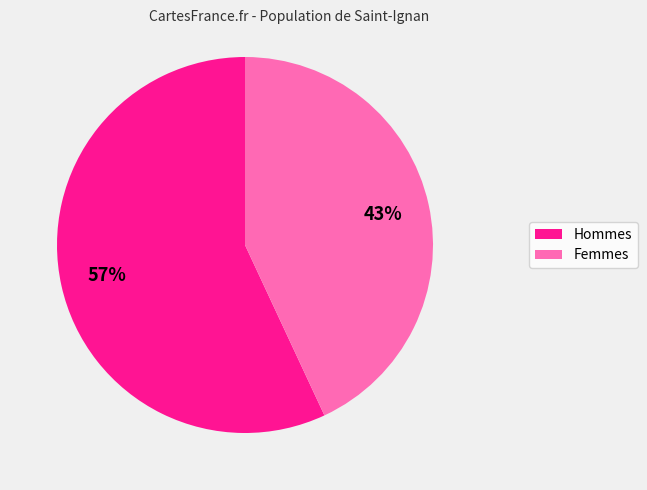

To the nearest percent, what is the average slice percentage?

50%